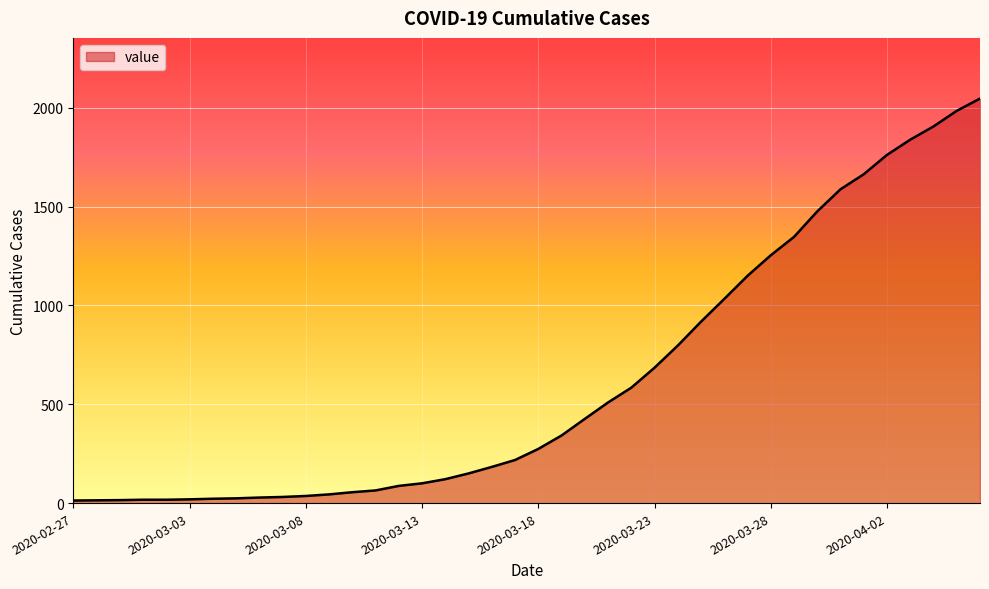

What is the smallest value displayed?

13